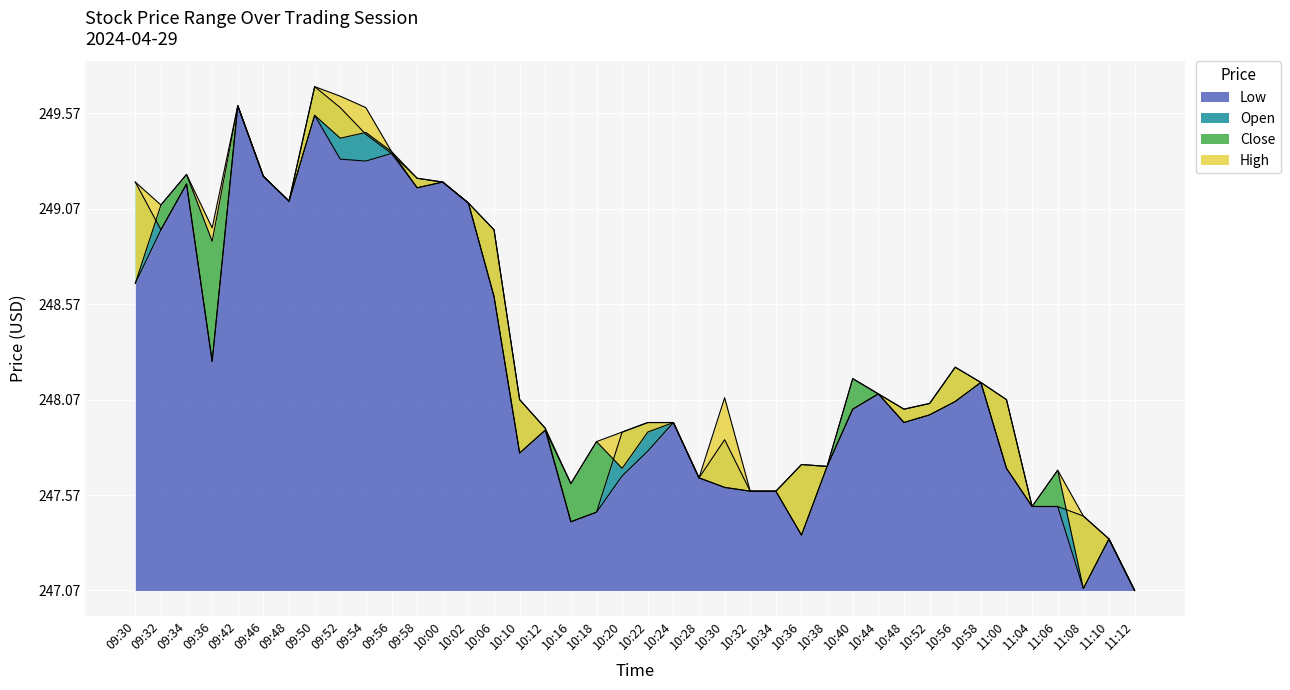

How many series are shown in this chart?

4